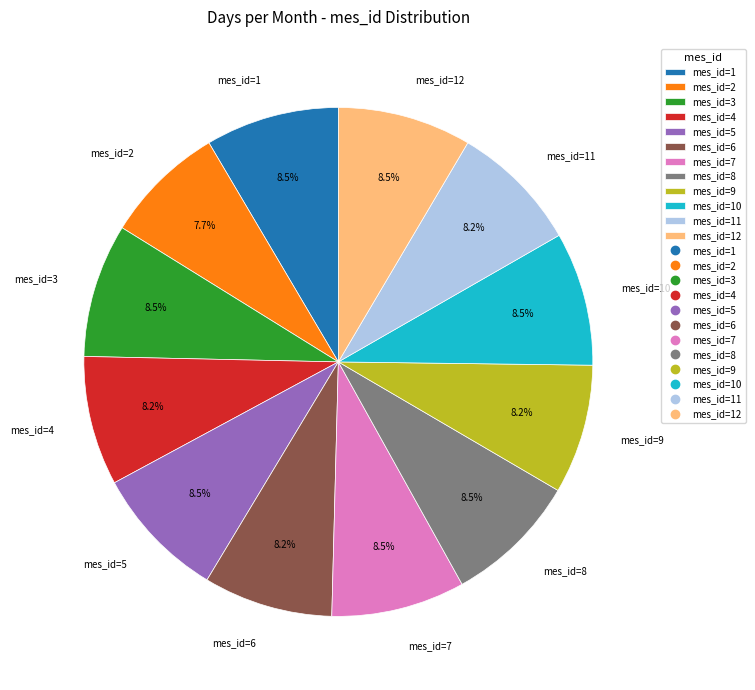

Which slice is the smallest?

mes_id=2